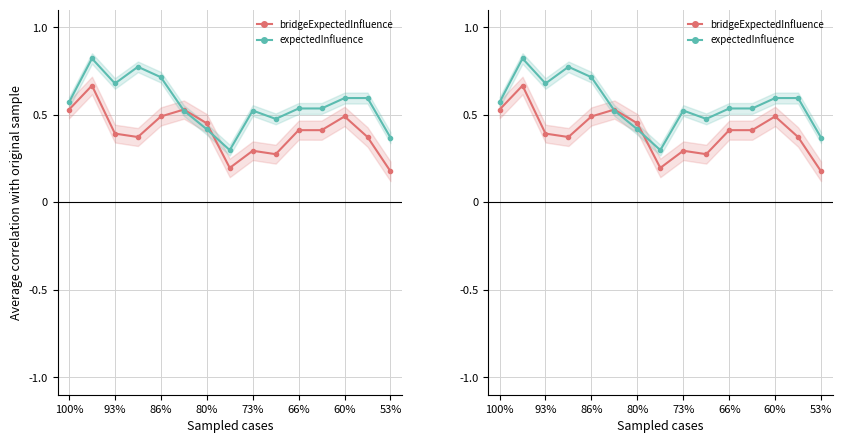

At which category does the chart reach its minimum across all series?

53%